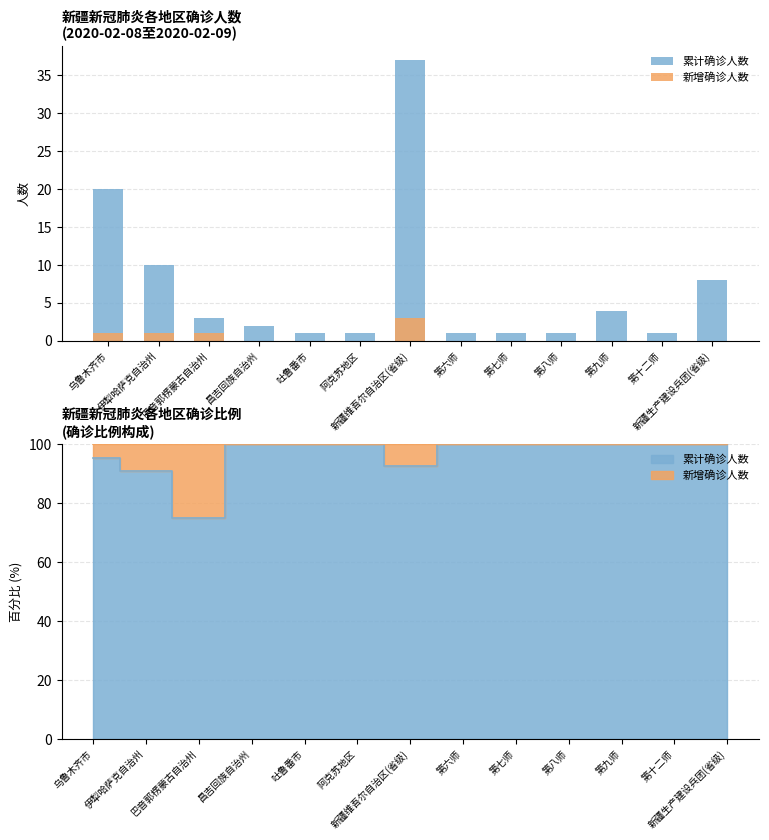

How many data points does each series have?

13